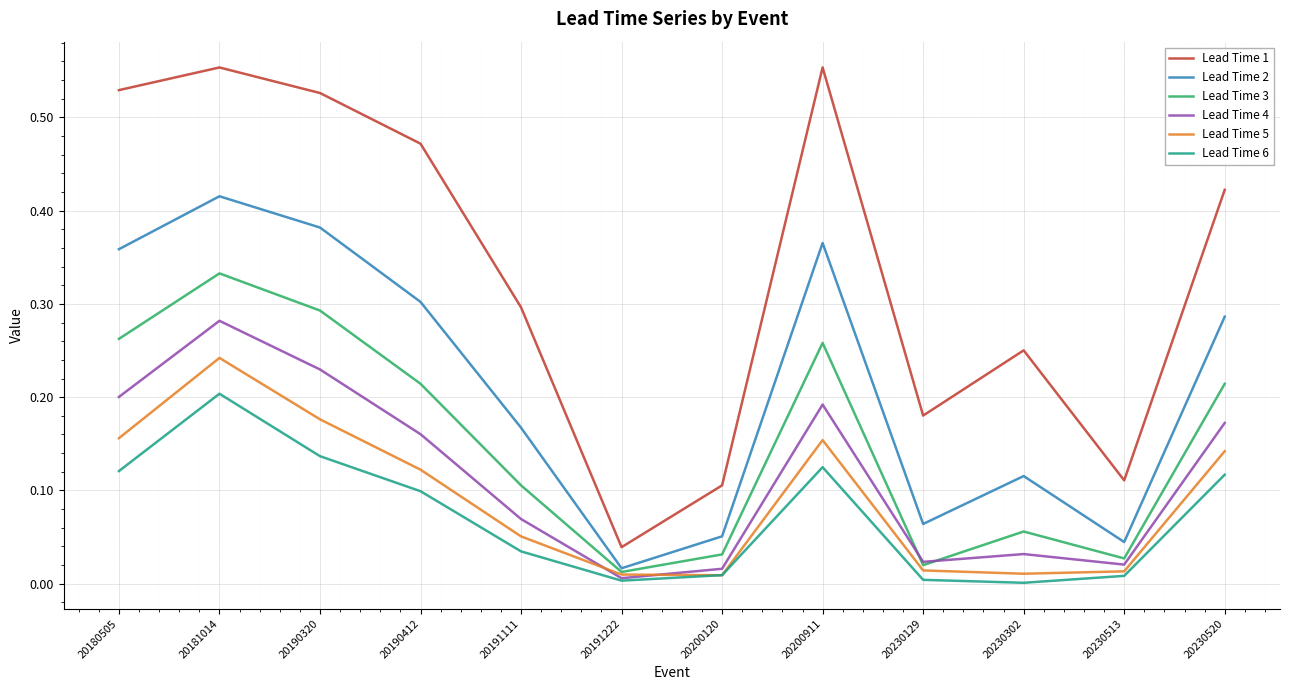

How many categories are shown in the chart?

12